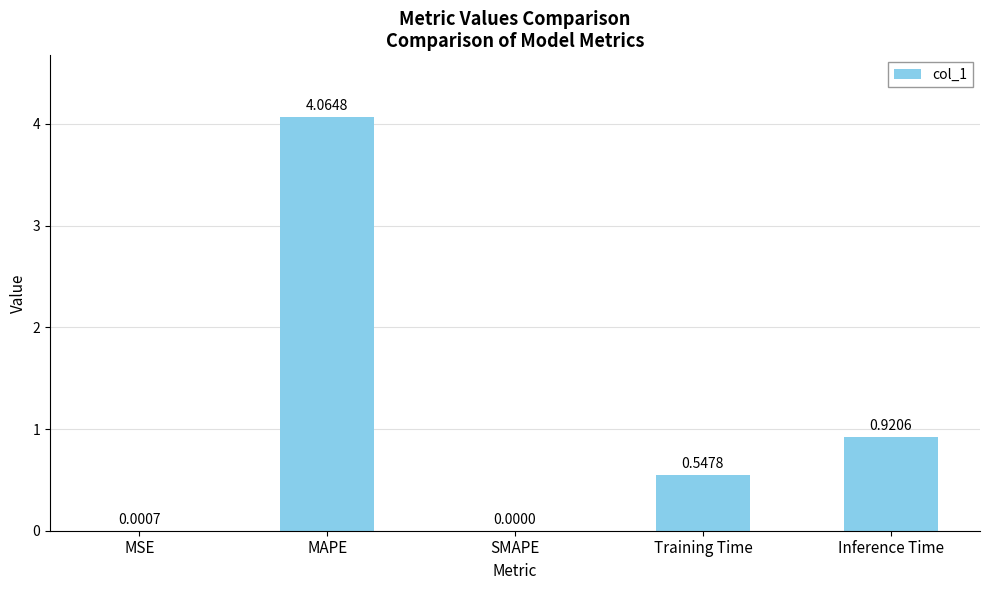

Which has a higher value, SMAPE or Training Time?

Training Time